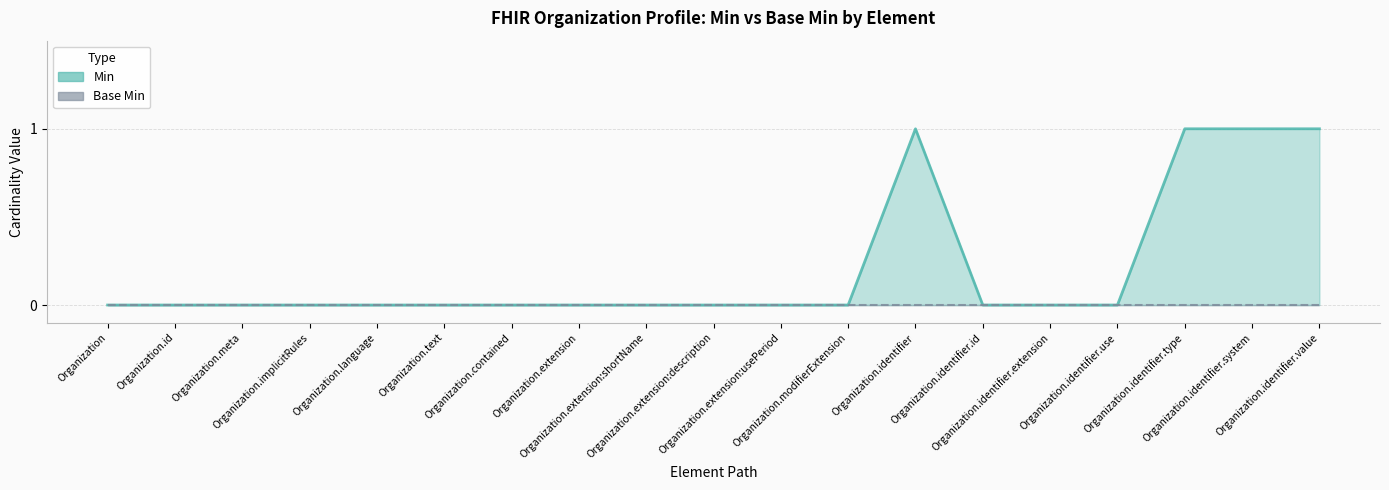

Does the chart have visible grid lines?

Yes